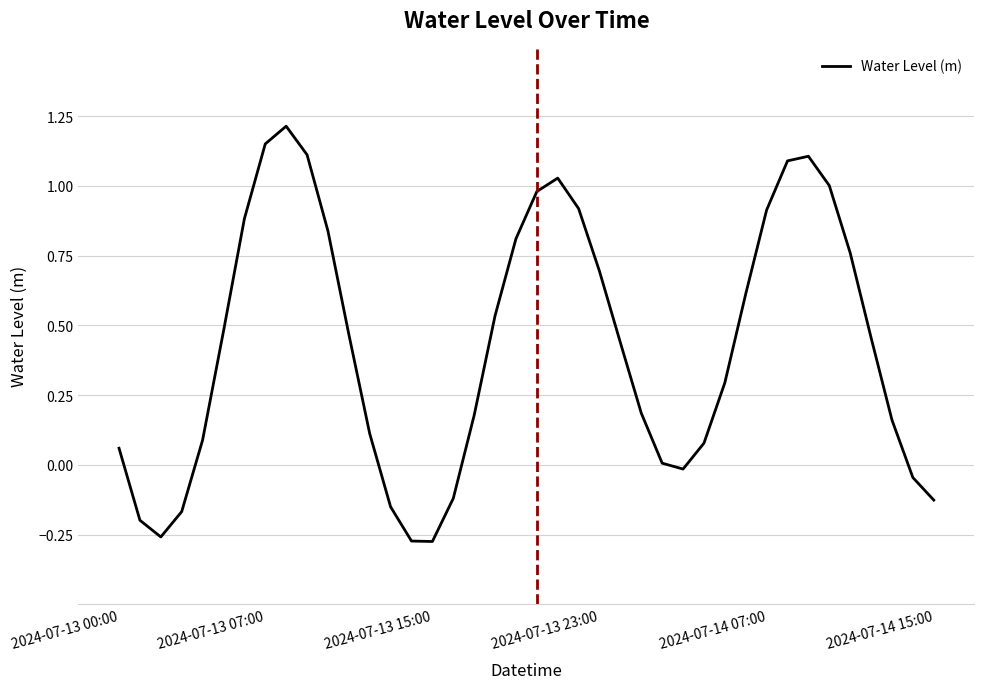

What is the difference between the maximum and minimum values?

1.5